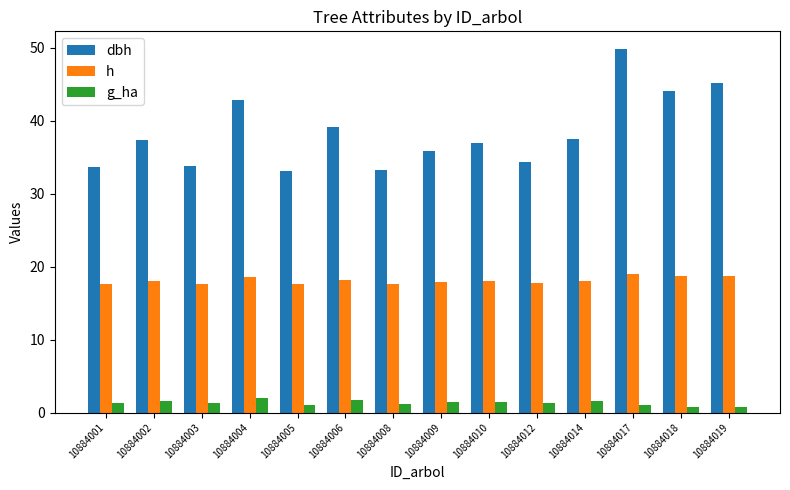

How many distinct data groups are displayed?

3